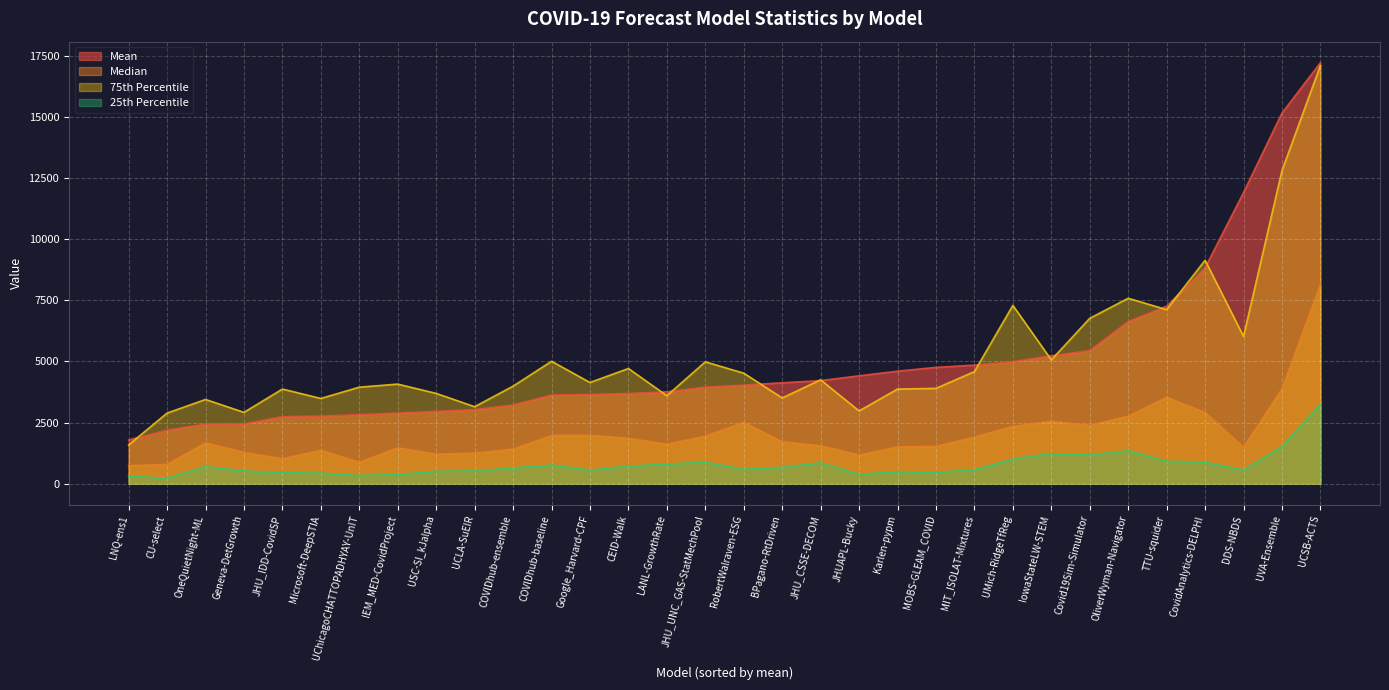

Does the chart display data point markers on the line(s)?

No